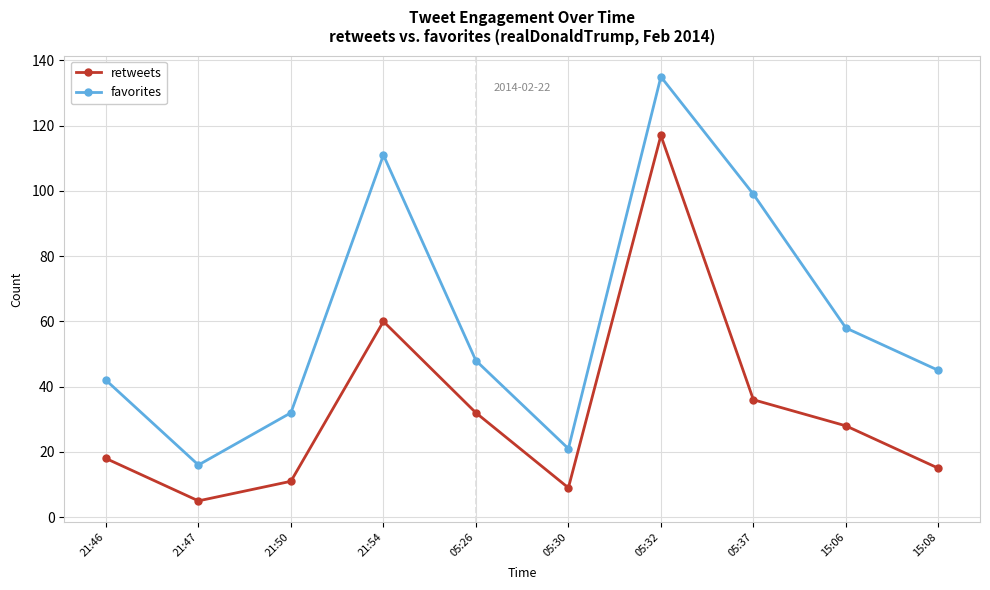

In favorites, how many points are lower than both neighbors (excluding endpoints)?

2